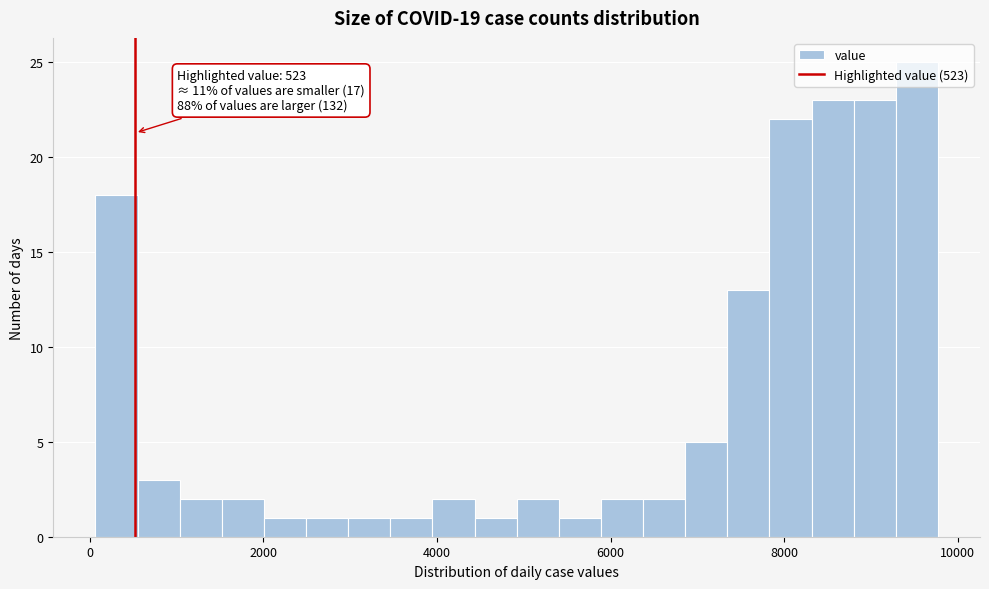

Around what value on the x-axis is the tallest bar? Give the approximate position of its centre, as read against the axis.

9600